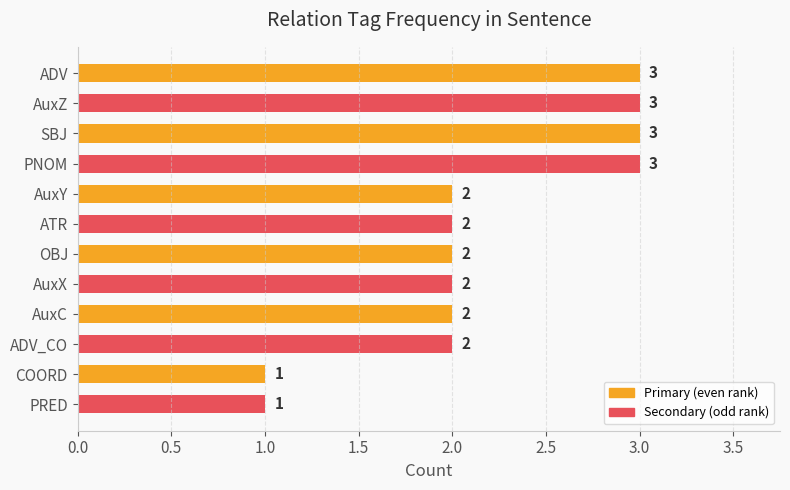

Count the values in the range 2 to 3.

10